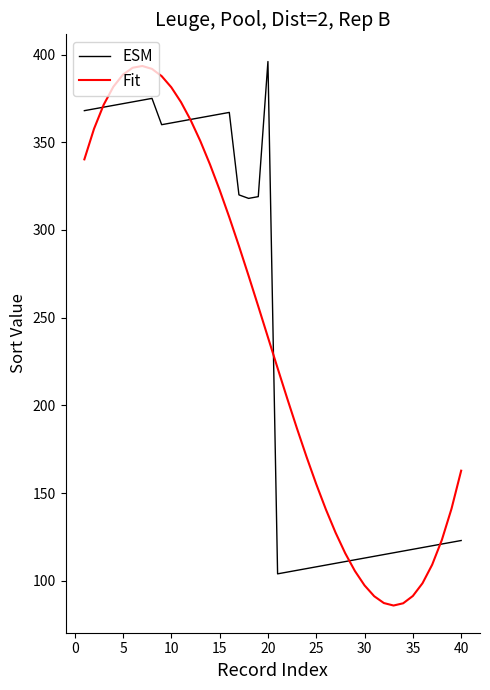

What is the greatest value displayed?

396.0